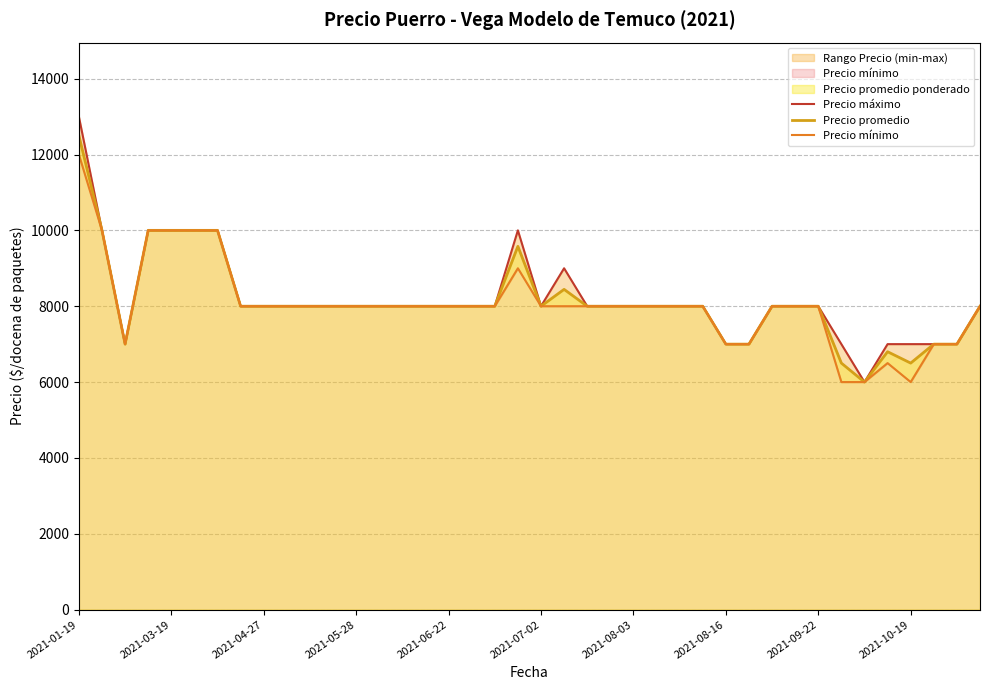

What is the minimum value for Precio promedio?

6000